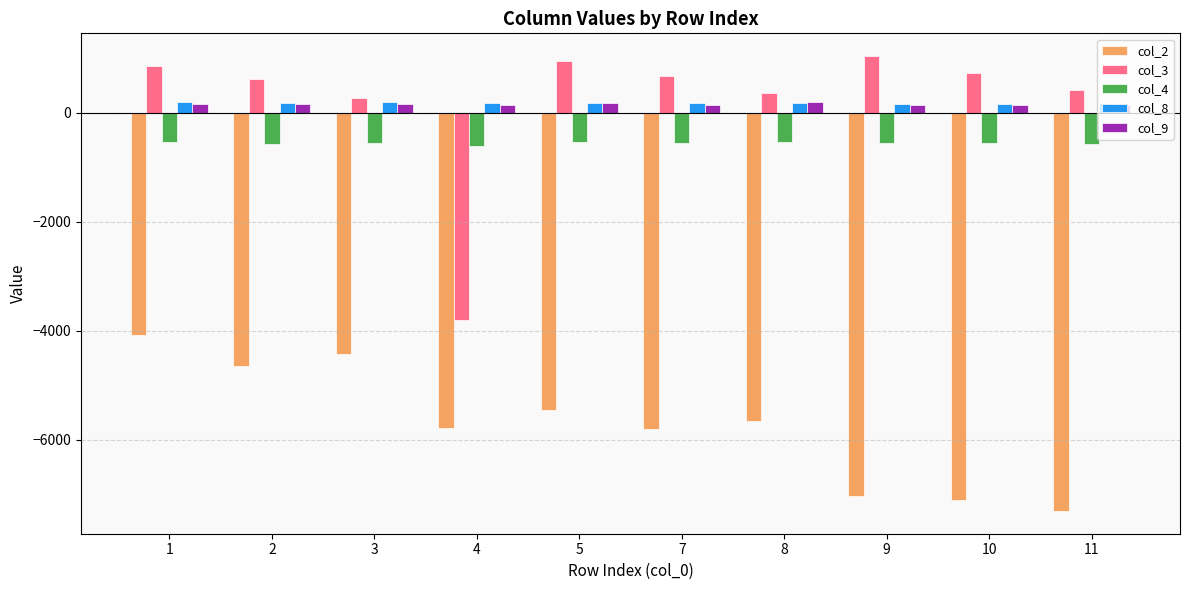

Is the value of col_4 at 9 greater than the value of col_8 at 7?

No